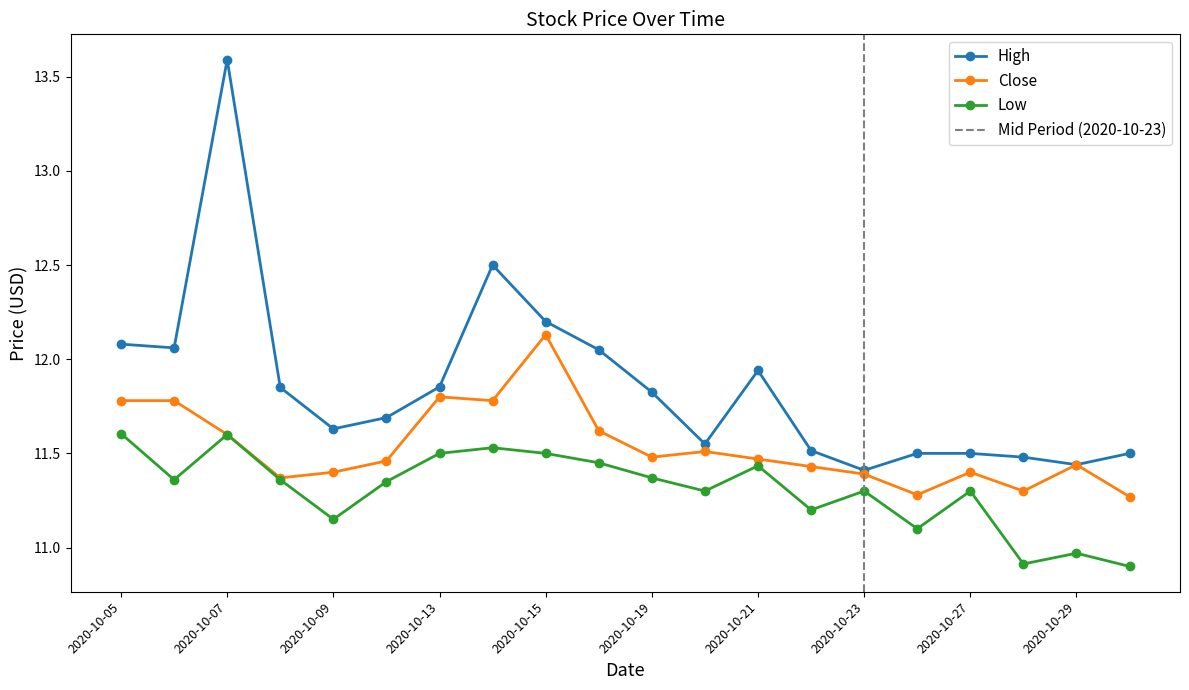

What is the sum of all High values?

237.2